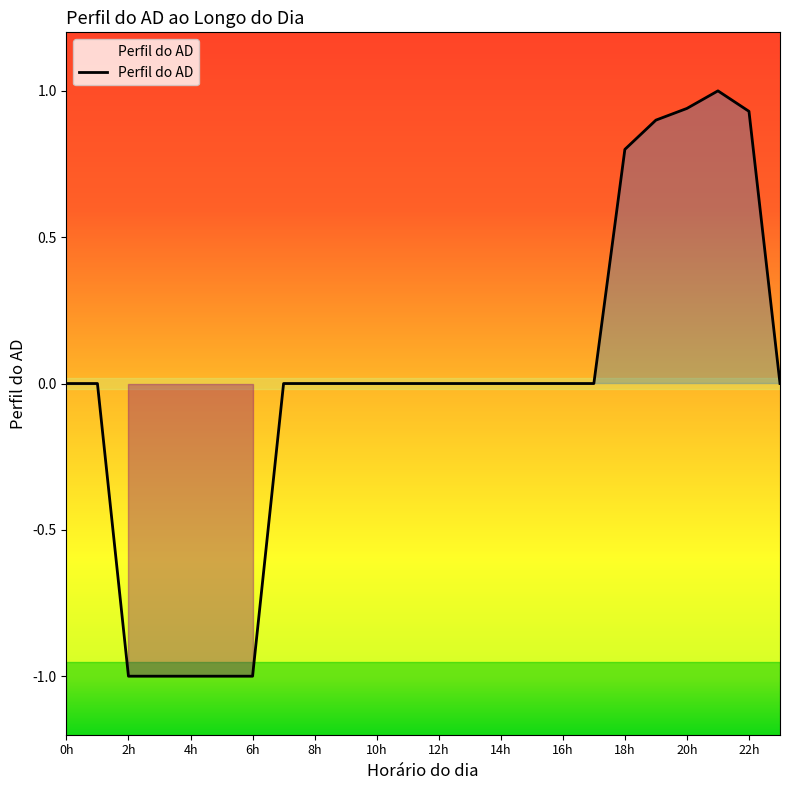

What is the maximum value shown in the chart?

1.0